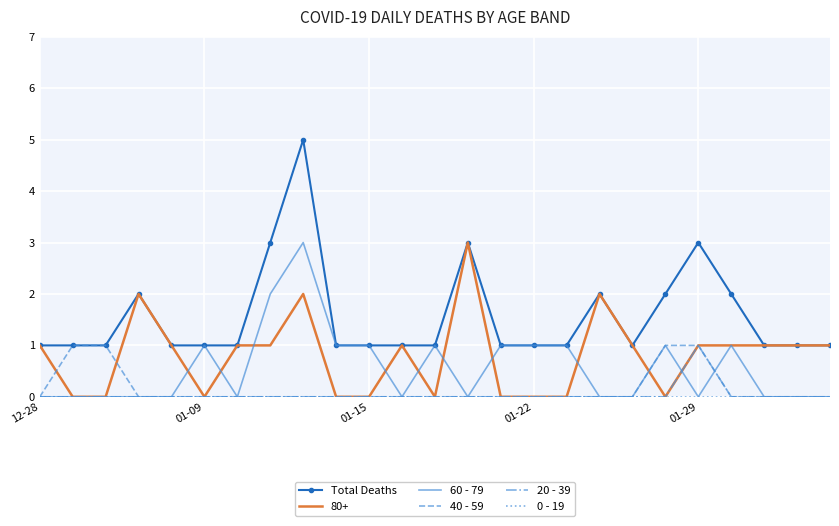

True or false: Total Deaths and 20 - 39 cross at least once.

False